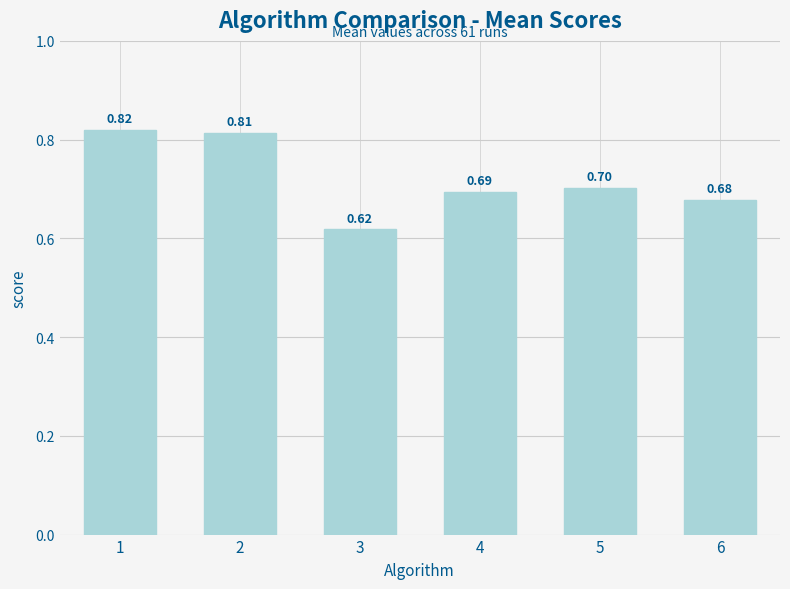

List the labels in order of value, smallest first.

3, 6, 4, 5, 2, 1